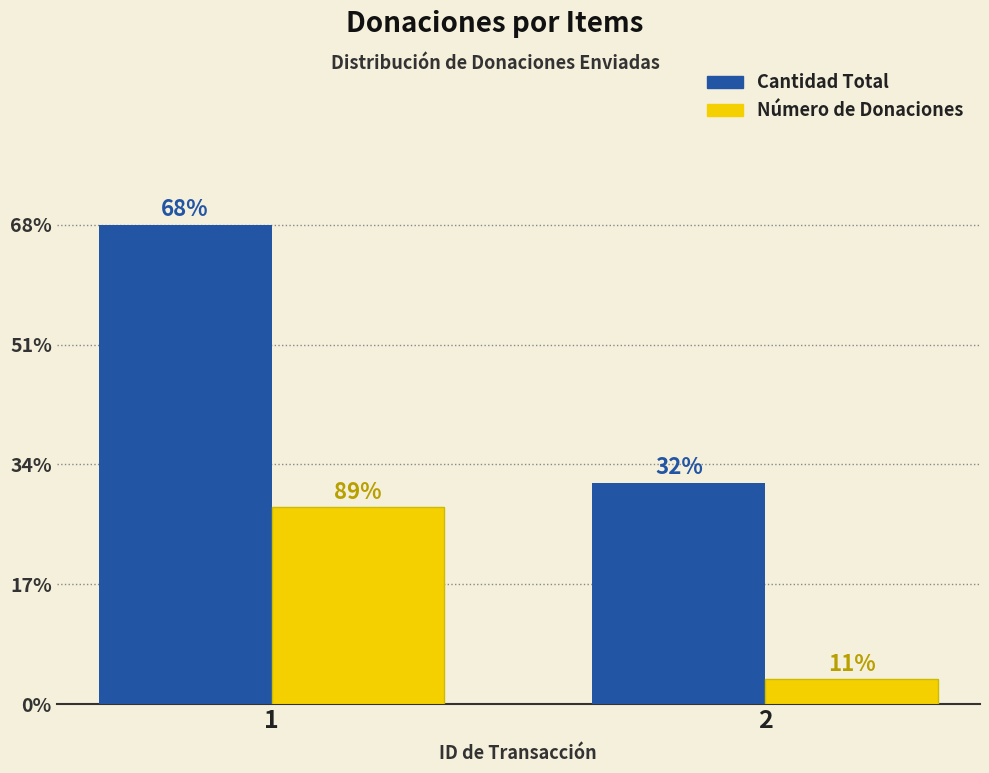

Is the value of Cantidad Total at 2 greater than the value of Número de Donaciones at 2?

Yes